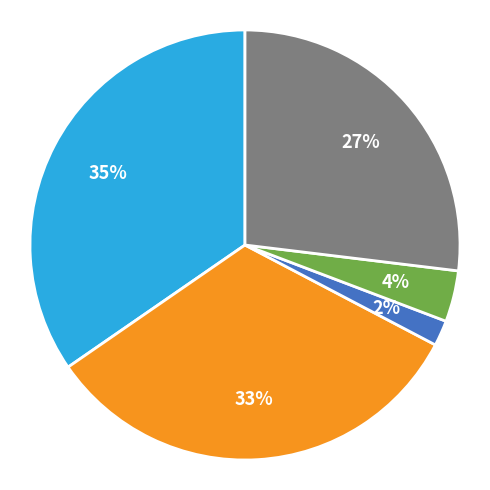

Count the number of slices in the pie.

5